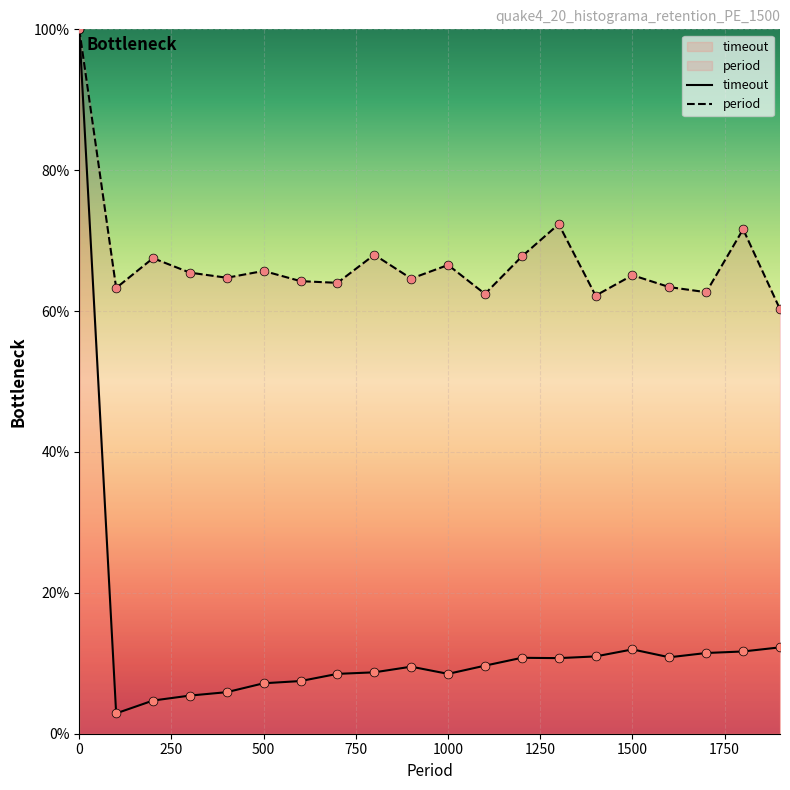

Which series has the largest total across all categories?

period